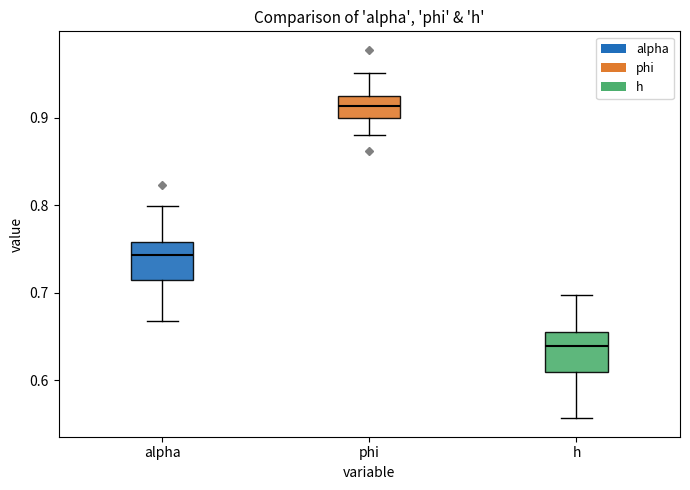

Where does the upper whisker of the box for phi end on the y-axis? The values are not printed on the chart, so give them approximately, as read against the axis.

0.95